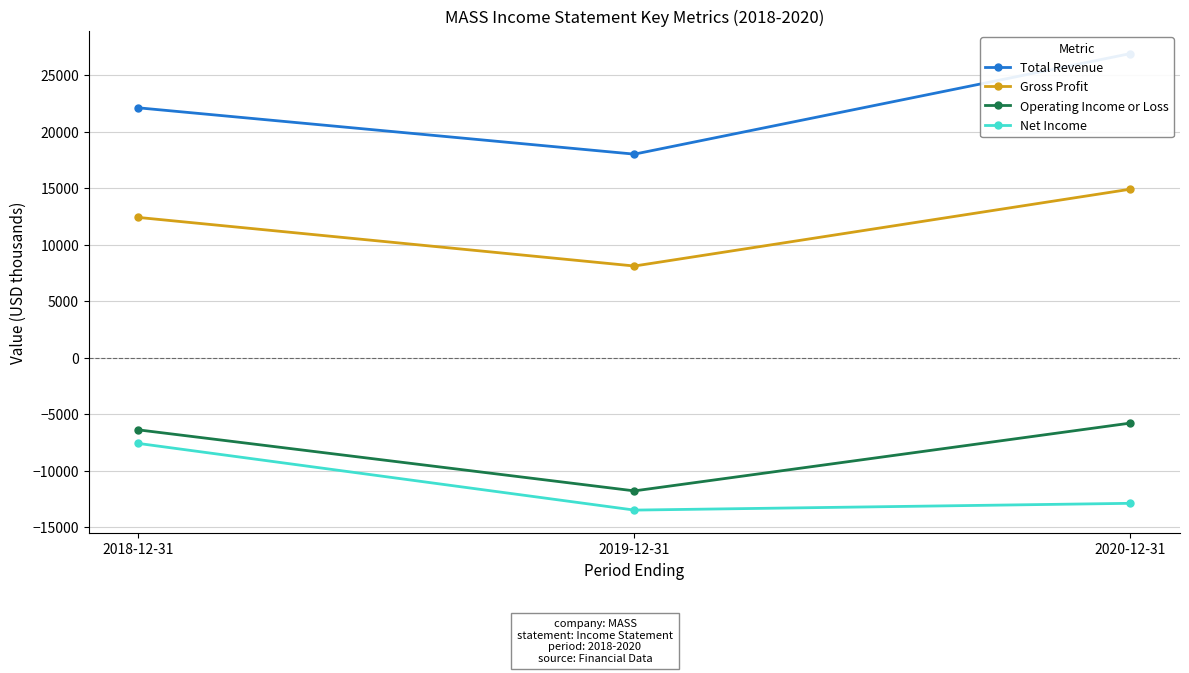

What are all the series names shown in the legend?

Total Revenue, Gross Profit, Operating Income or Loss, Net Income